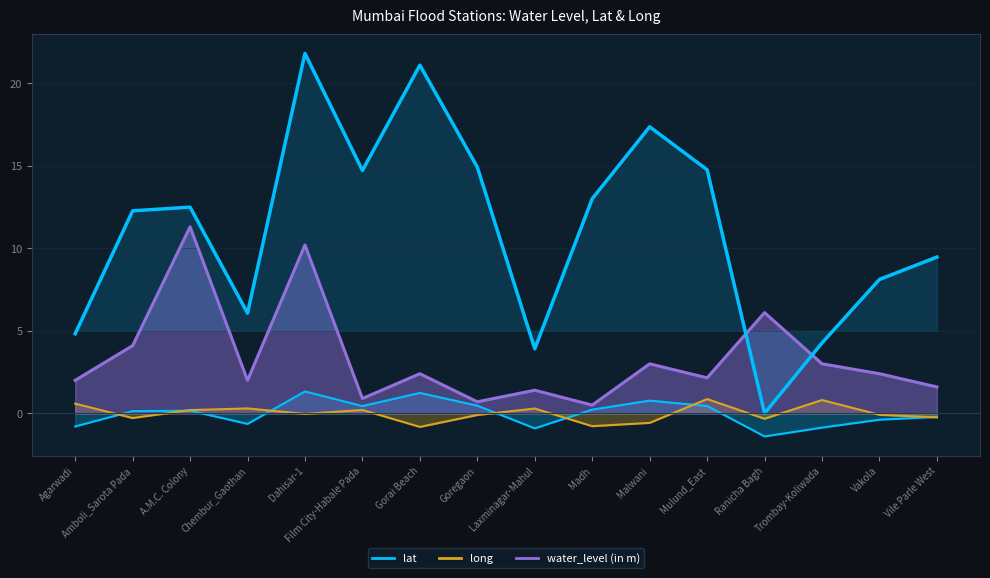

Is the value of long at Ranicha Bagh greater than the value of lat at Gorai Beach?

No